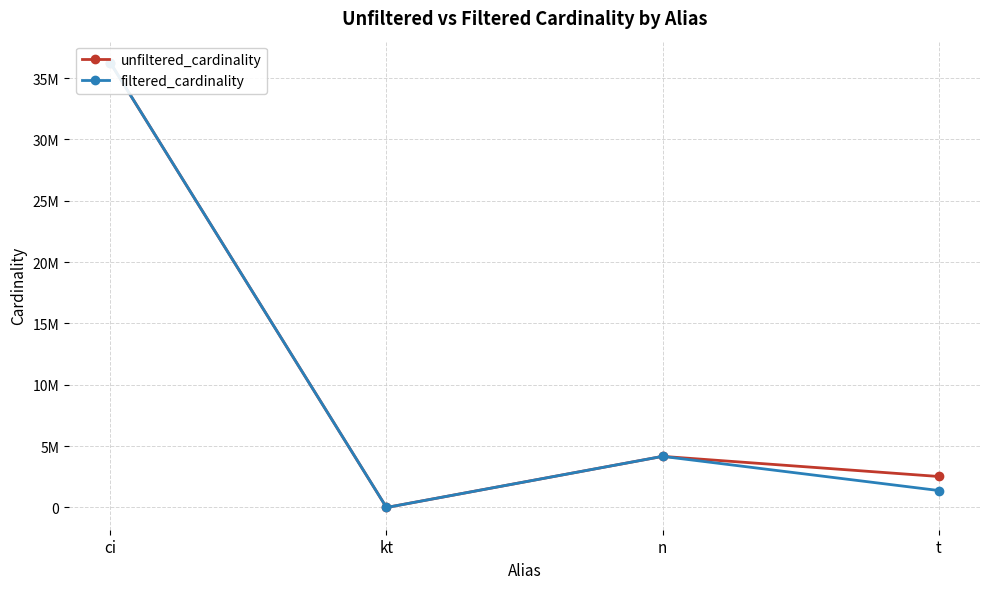

What position from the left is kt?

2